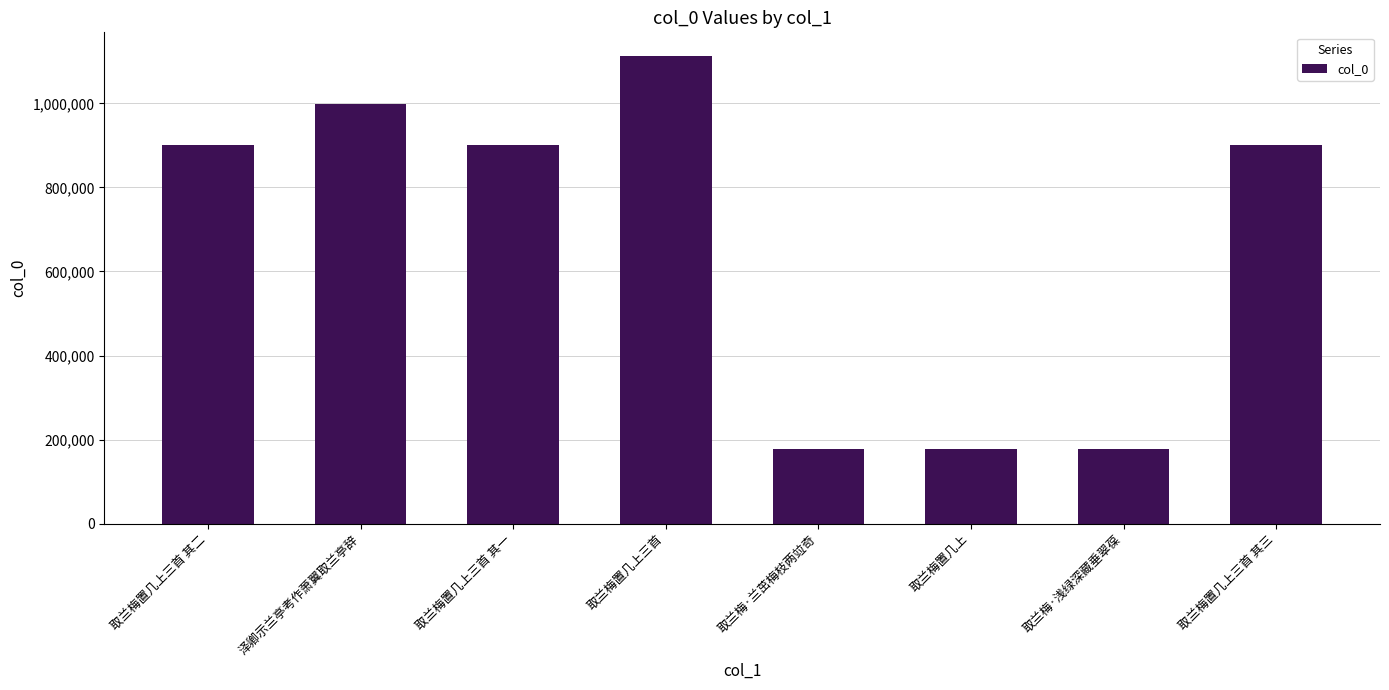

Is it true that the value at 取兰梅置几上三首 其一 is 901725?

True